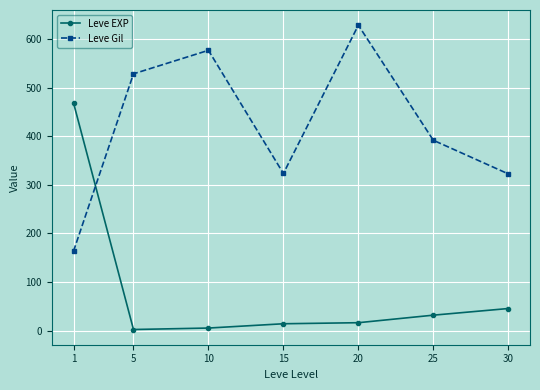

What is the difference between the maximum and minimum values in the Leve Gil series?

464.8